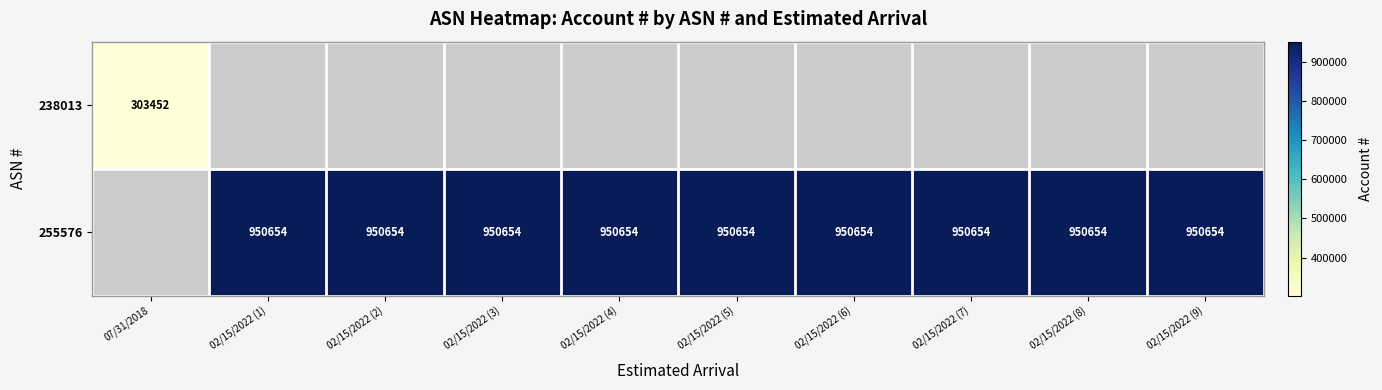

Is it true that 255576 equals 950654 at 02/15/2022 (5)?

True